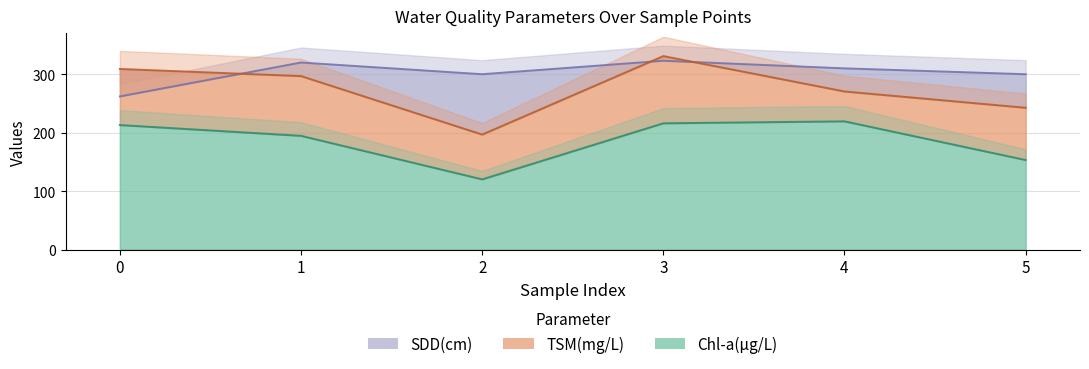

True or false: SDD(cm) and Chl-a(μg/L) intersect in this chart.

False